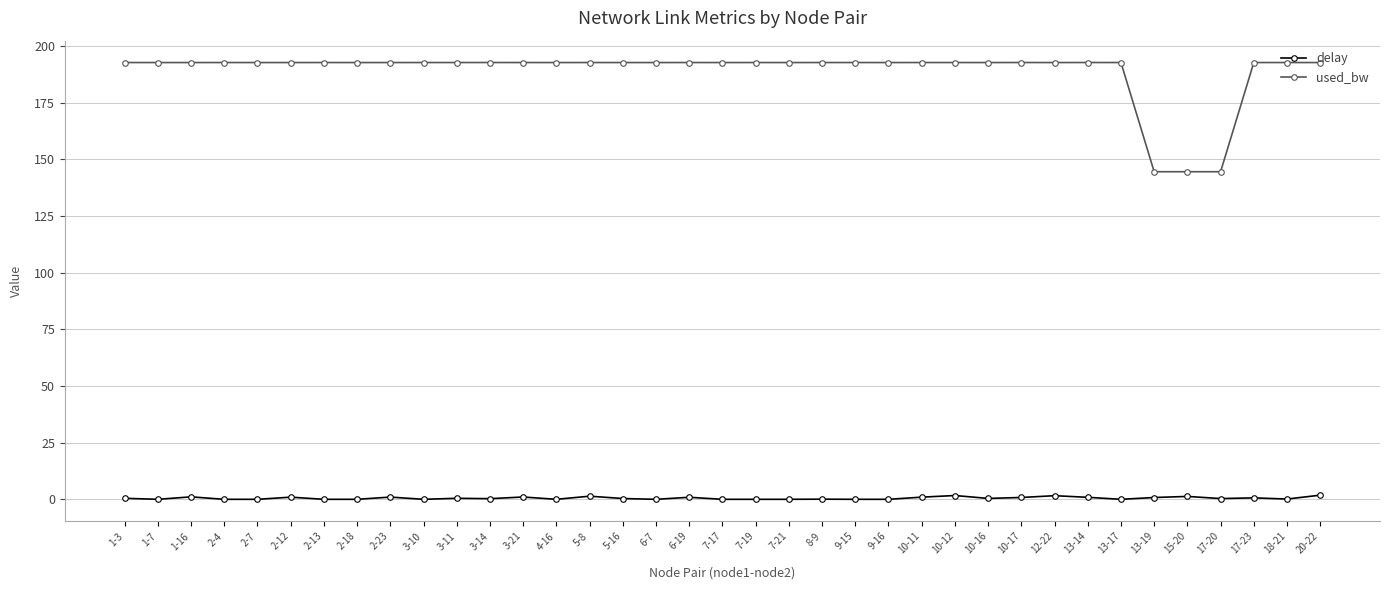

What is the difference between the highest and lowest values at 9-16?

192.7